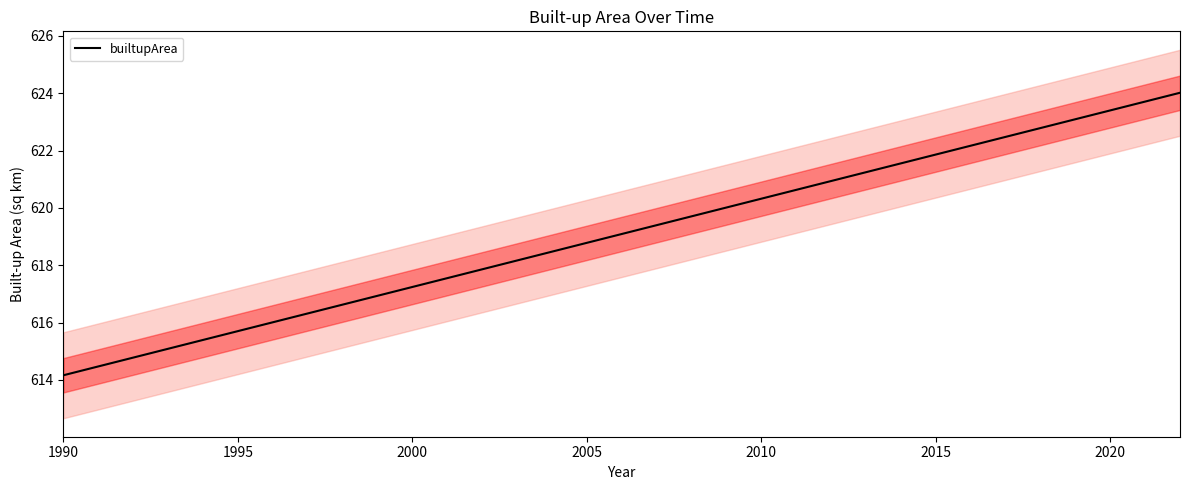

Does the chart display data point markers on the line(s)?

No